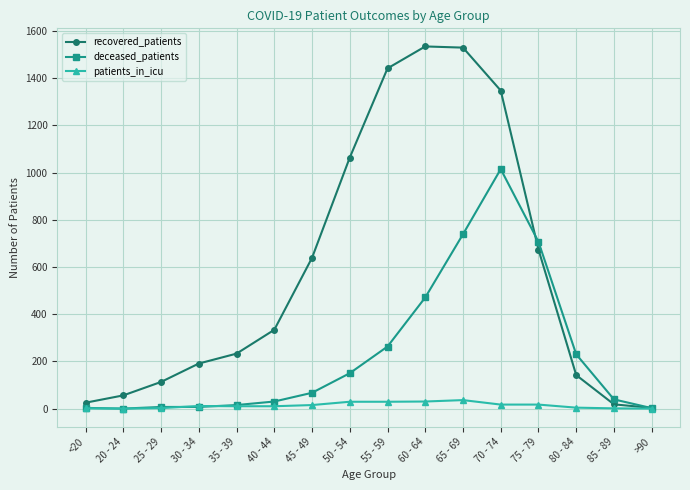

The deceased_patients series shows 30 at 40 - 44. True or false?

True